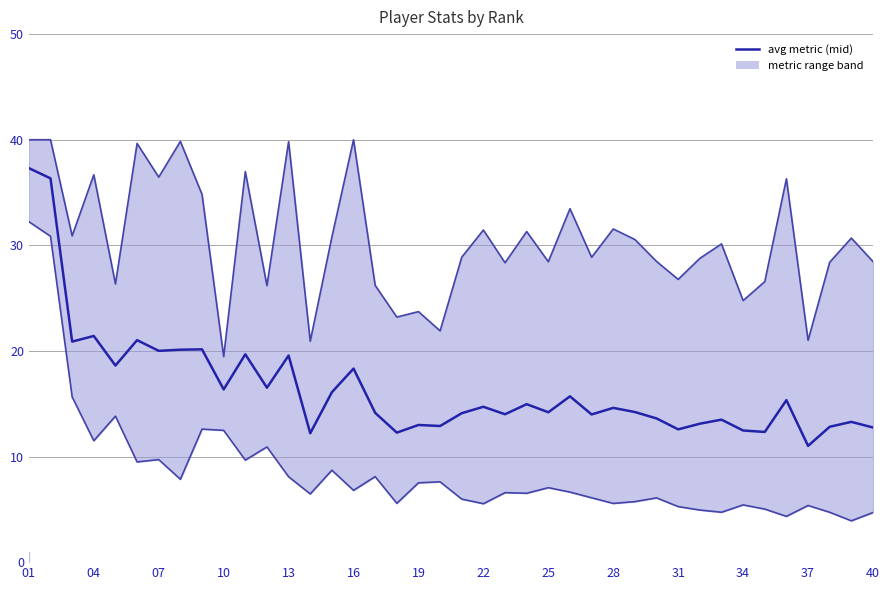

True or false: lower (min metric) has more than 2 interior local peaks.

True